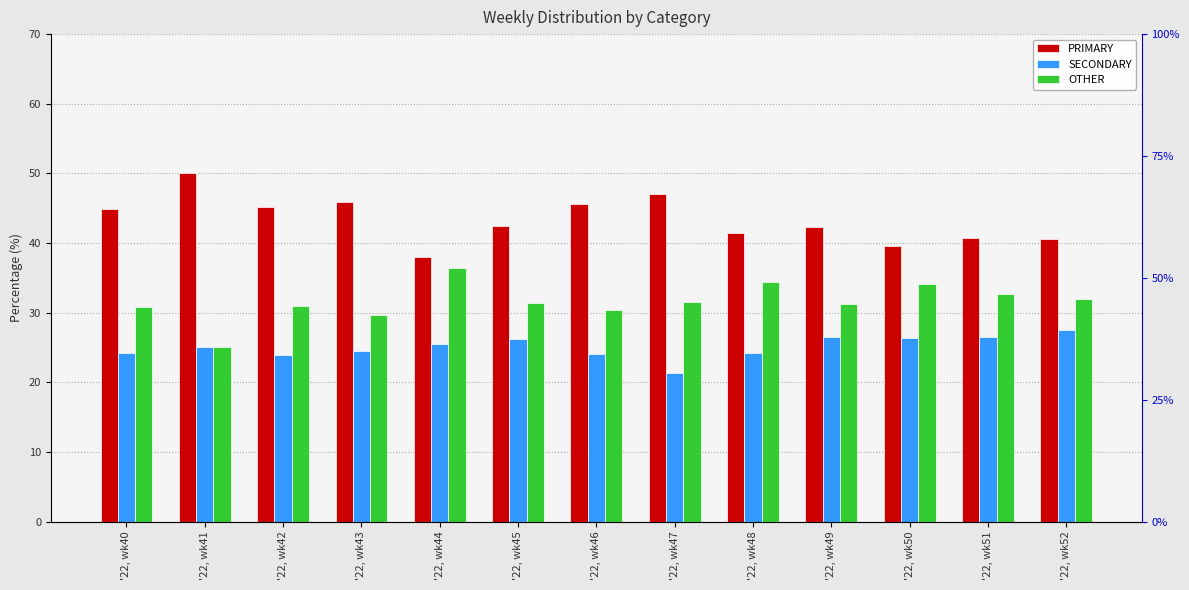

The value of OTHER at '22, wk47 is 31.5. True or false?

True